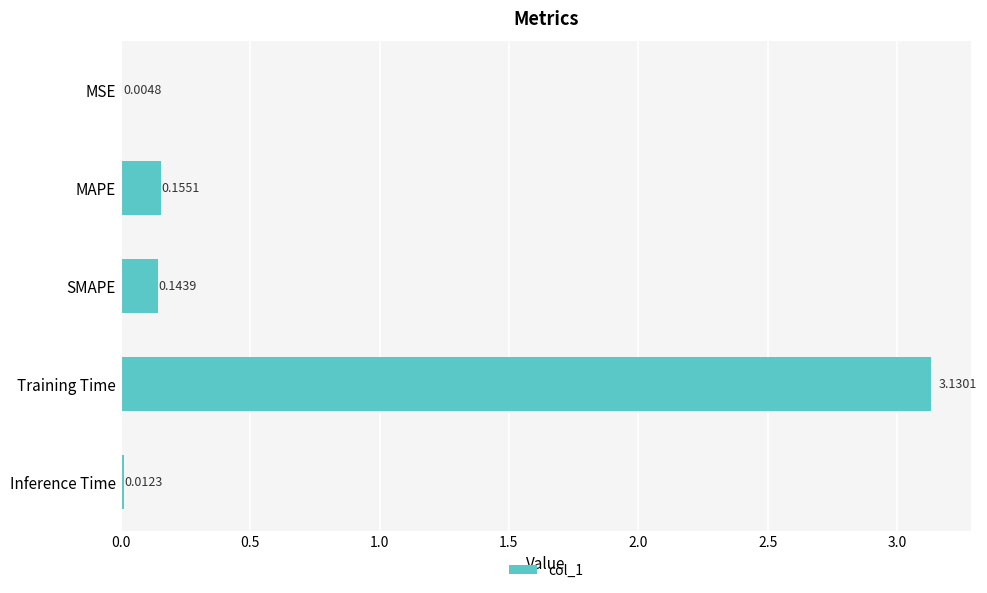

At which category does the chart reach its peak across all series?

Training Time